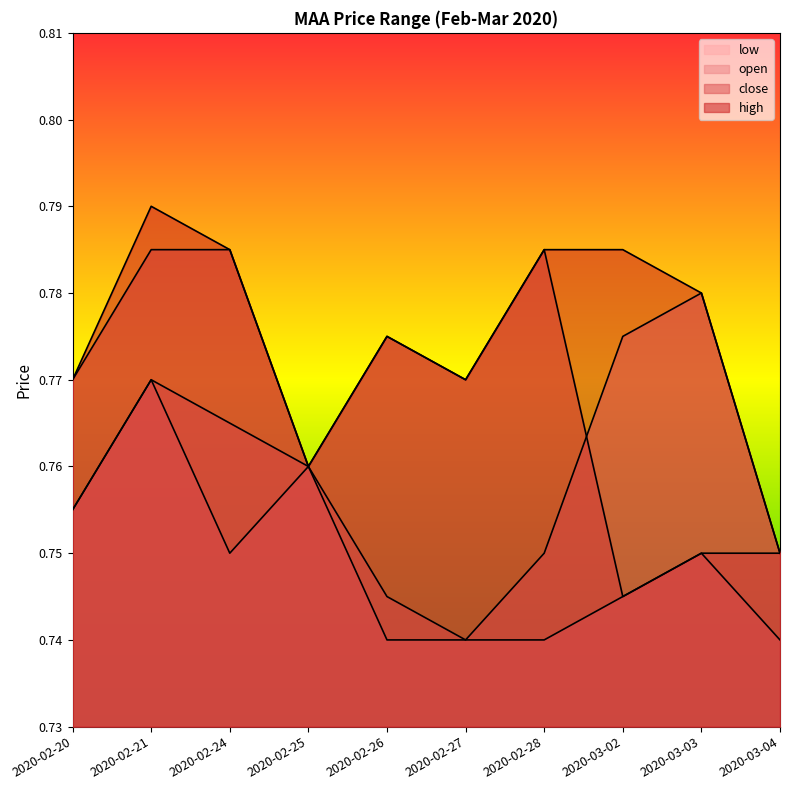

Rank the series at 2020-02-25 from highest to lowest value.

high, close, open, low